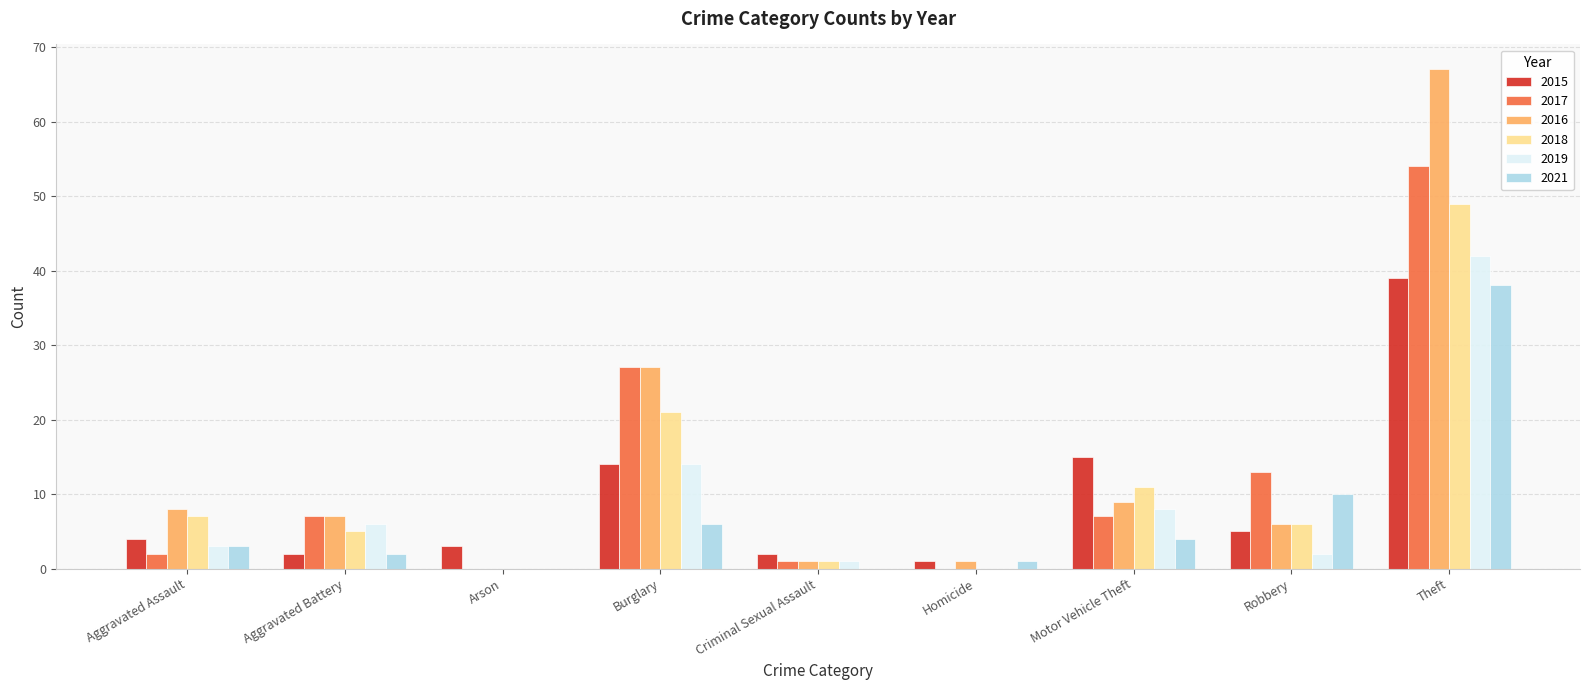

The value of 2018 at Homicide is -33. True or false?

False